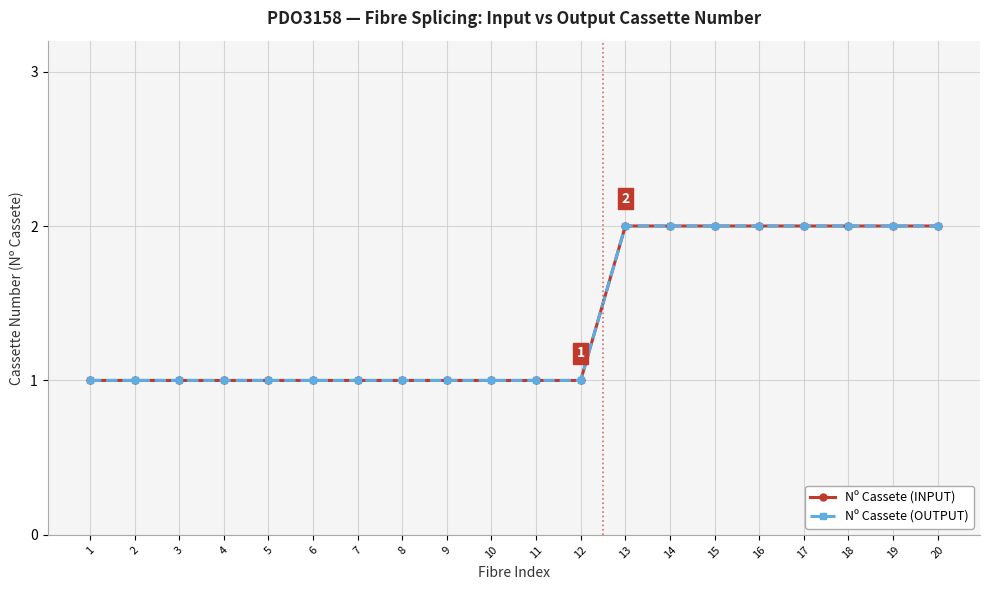

Reading left to right, extract all data points from this chart.

Nº Cassete (INPUT): 1=1	2=1	3=1	4=1	5=1	6=1	7=1	8=1	9=1	10=1	11=1	12=1	13=2	14=2	15=2	16=2	17=2	18=2	19=2	20=2
Nº Cassete (OUTPUT): 1=1	2=1	3=1	4=1	5=1	6=1	7=1	8=1	9=1	10=1	11=1	12=1	13=2	14=2	15=2	16=2	17=2	18=2	19=2	20=2